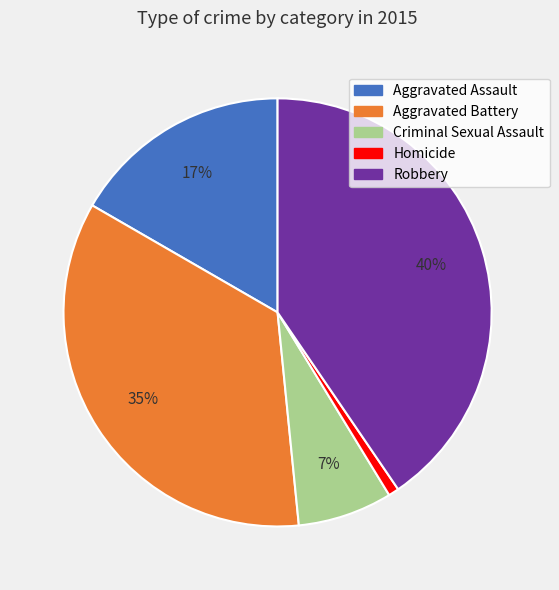

Is the sum of Aggravated Assault and Homicide greater than half?

No